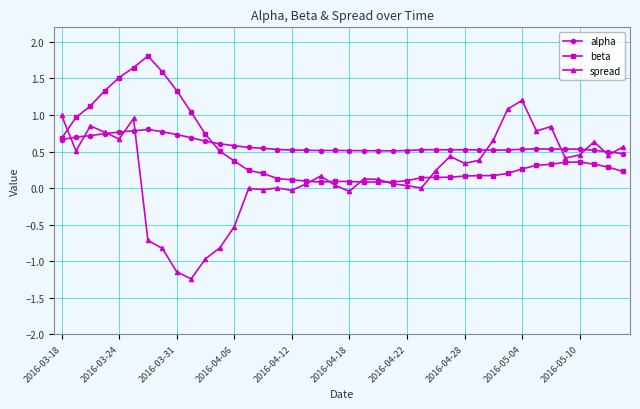

How many distinct data groups are displayed?

3